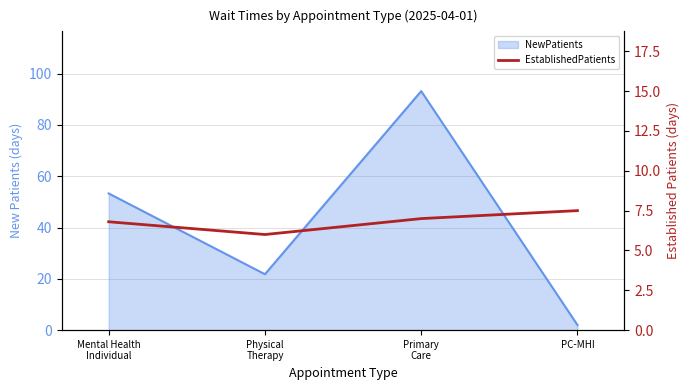

How many categories are shown in the chart?

4